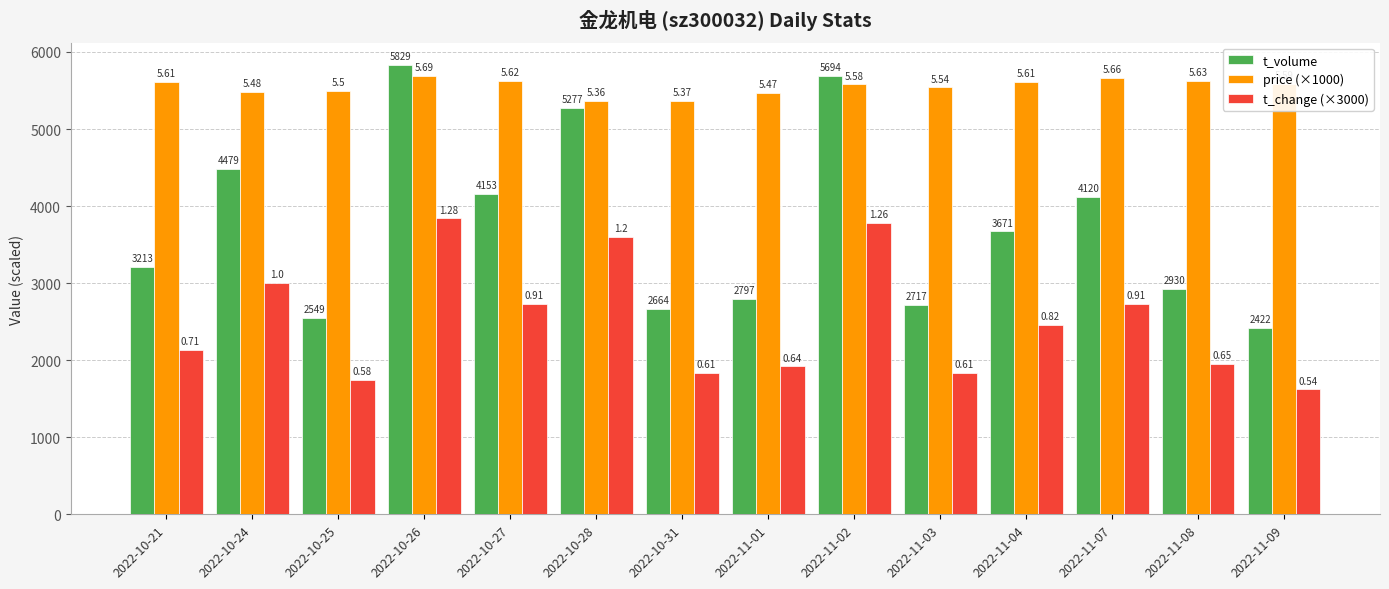

Is the value of price (×1000) at 2022-11-03 greater than the value of t_change (×3000) at 2022-10-26?

Yes